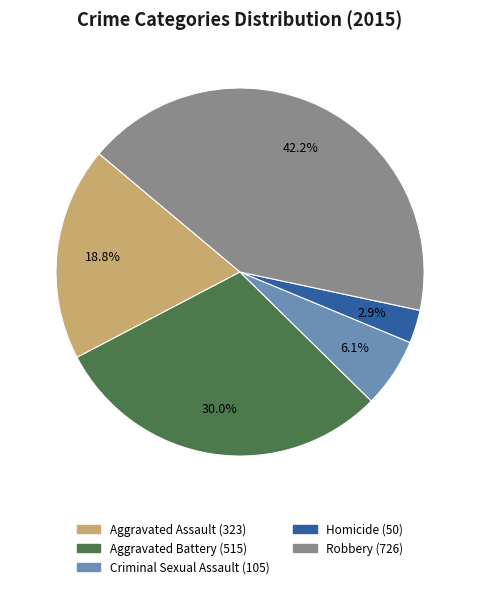

Does Criminal Sexual Assault account for over 50% of the chart?

No